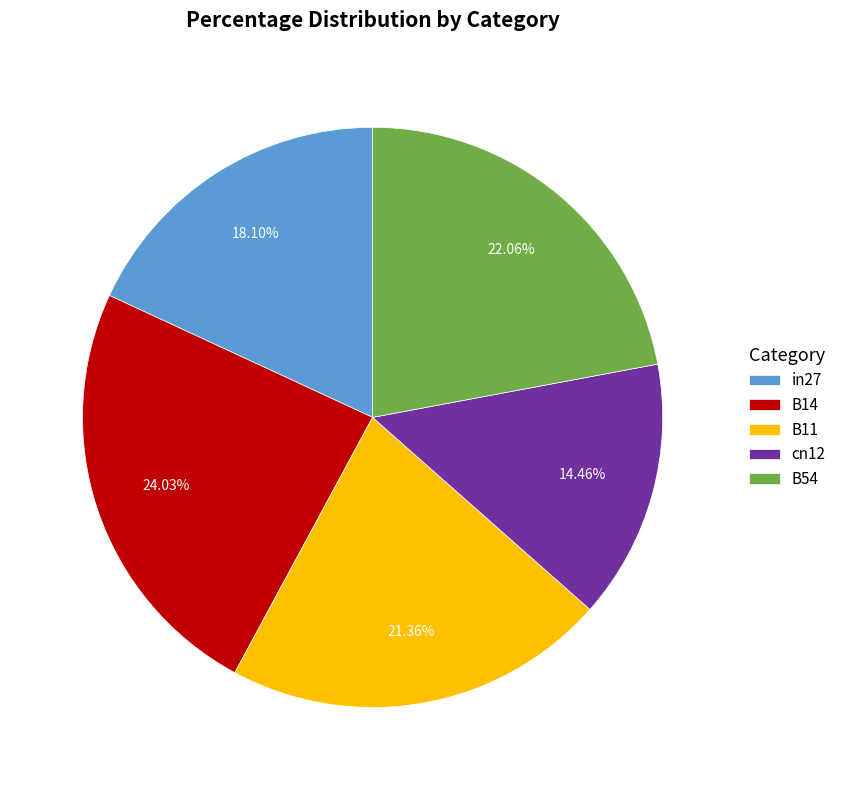

To the nearest percent, what is the combined percentage of B14 and cn12?

38%